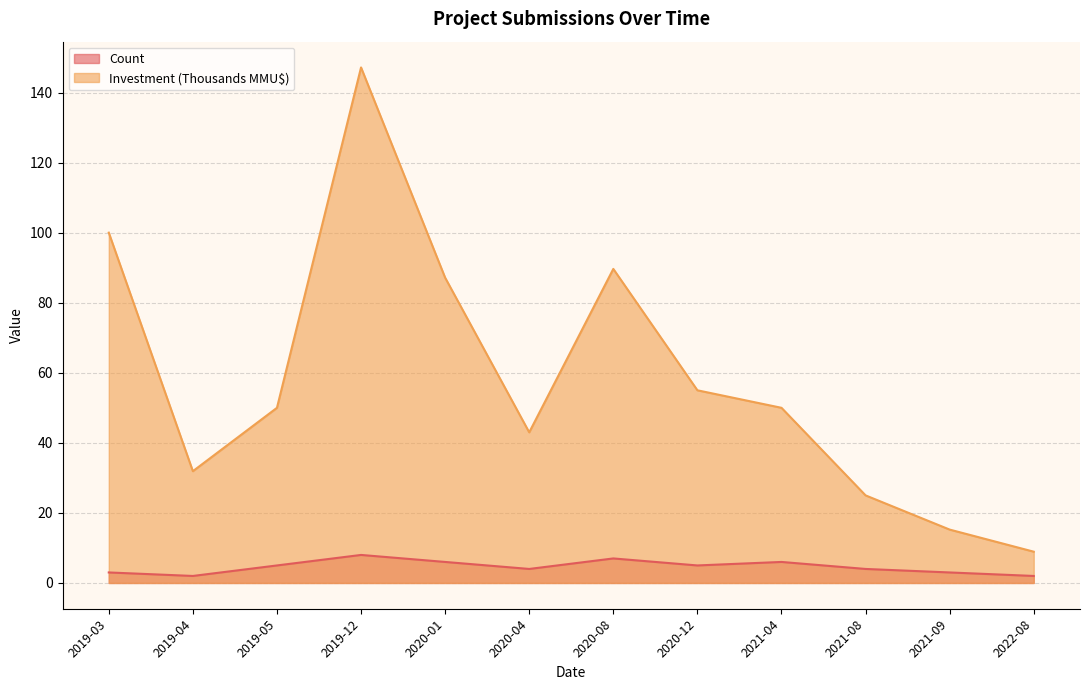

How many interior local peaks does the Investment (MMU$) series have?

2